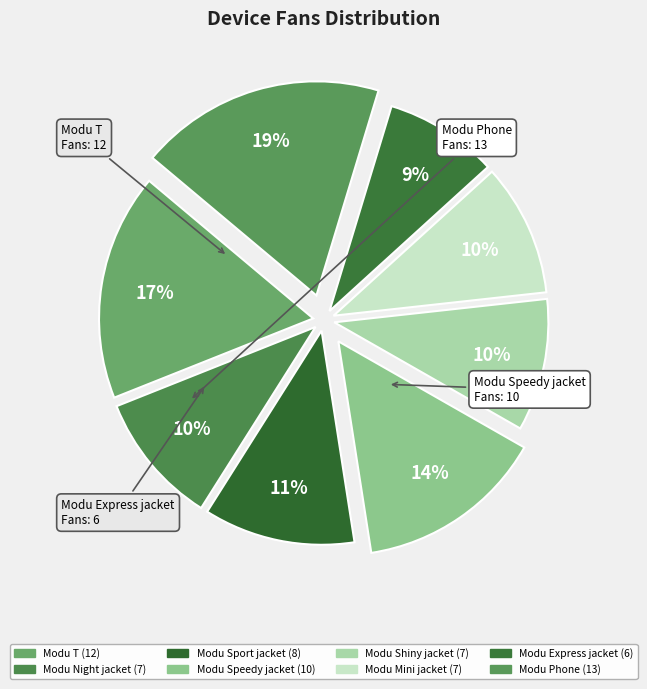

Count the number of slices in the pie.

8